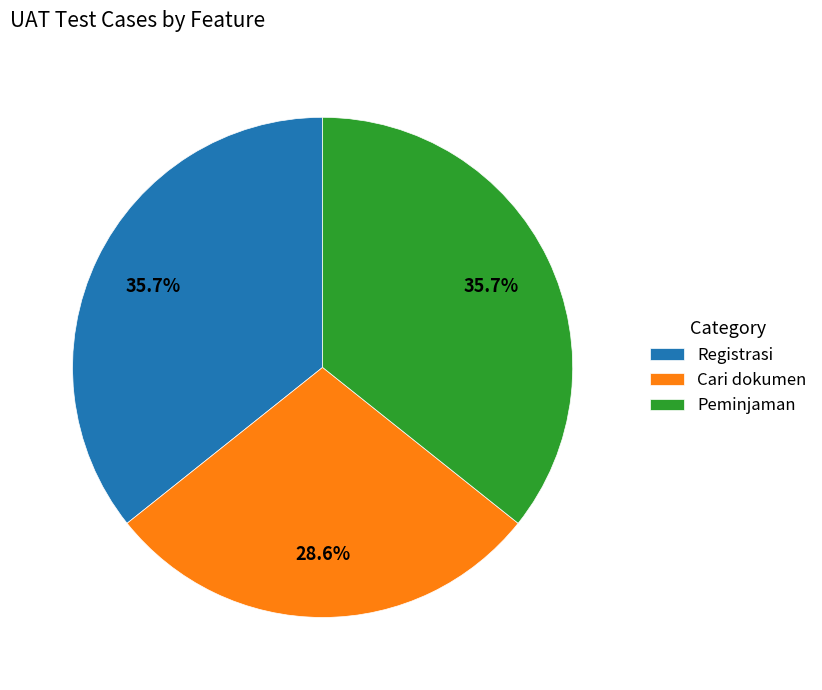

True or false: Cari dokumen accounts for 15% of the total.

False